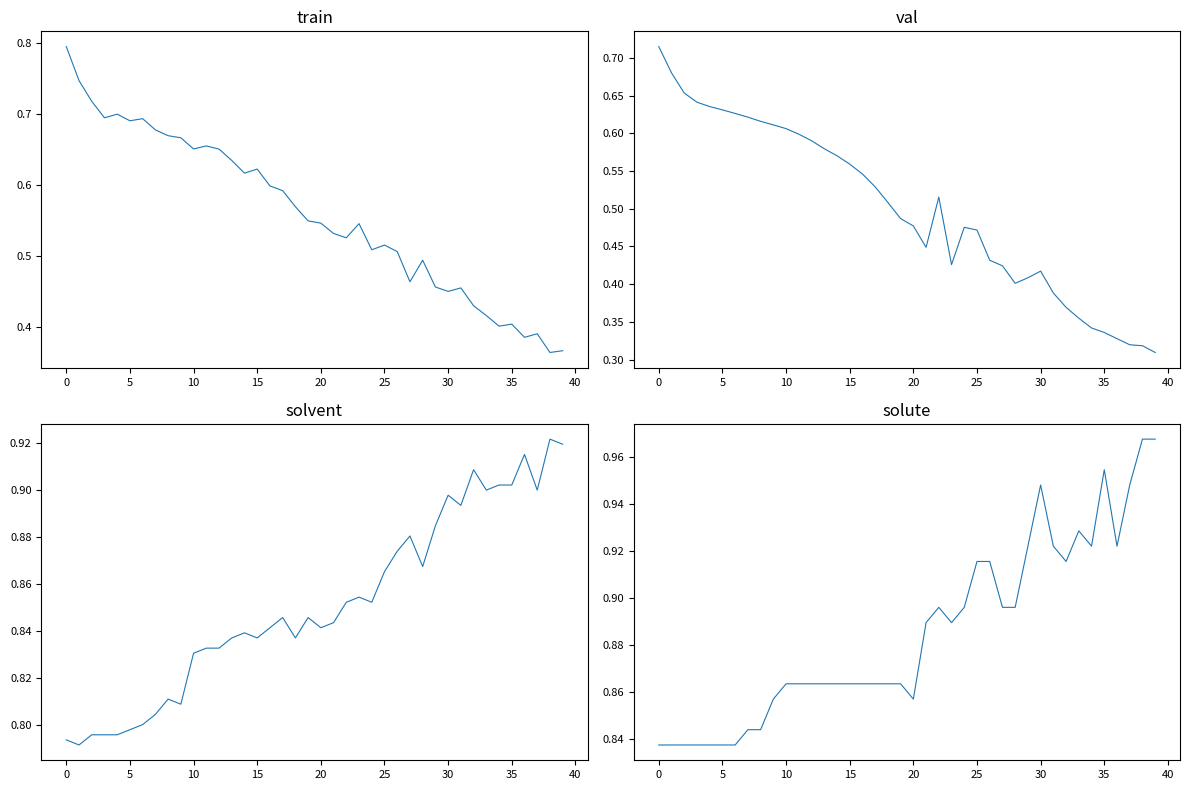

How many lines are shown in the chart?

4